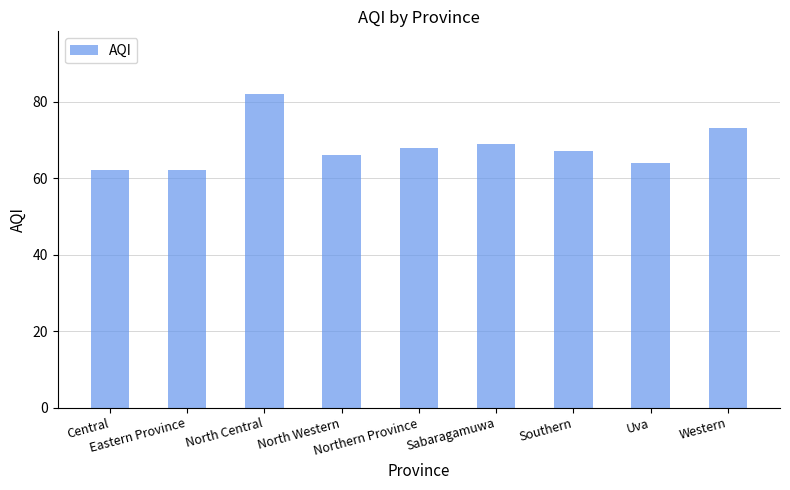

What is the sum of all values?

613